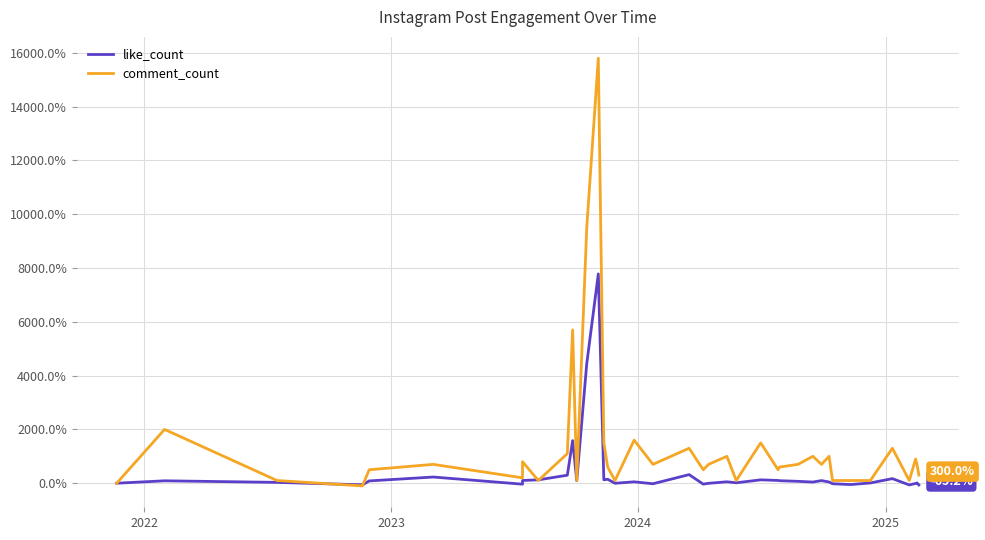

Which series has the widest spread of values?

comment_count